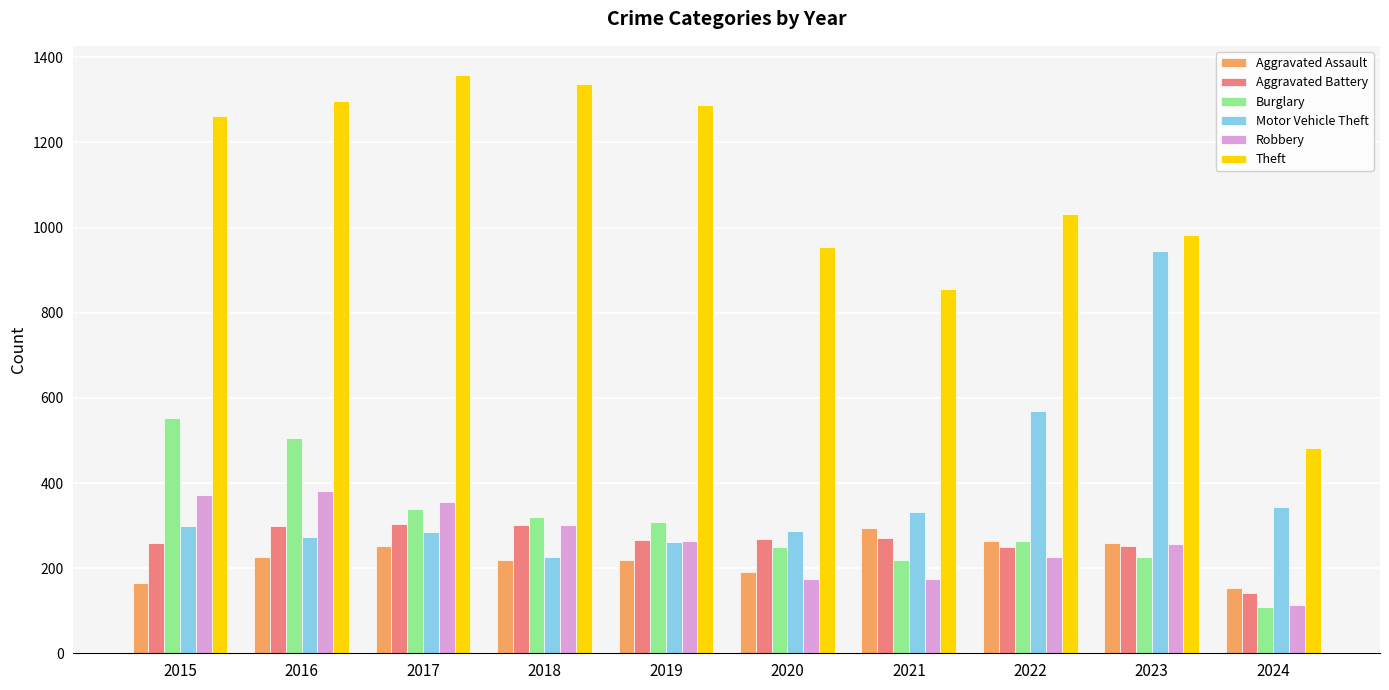

Is it true that Robbery equals 174 at 2020?

True